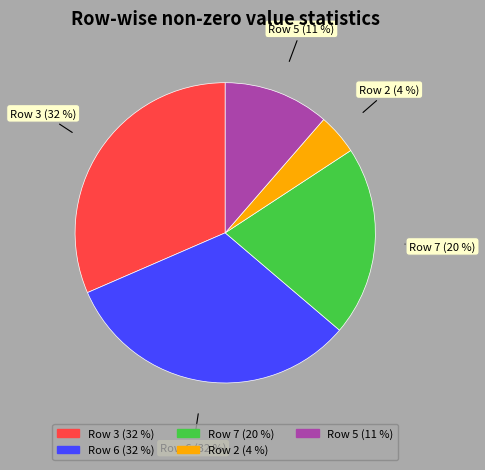

To the nearest percent, what is the difference between the largest and smallest slice percentages?

28%